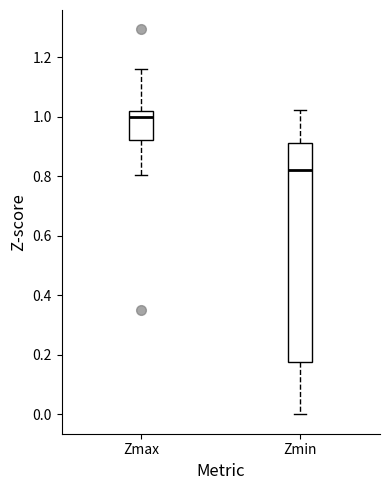

Reading left to right, read every box against the y-axis: the position of its median line, the range the box covers, and the ends of its whiskers. The values are not printed on the chart, so give them approximately, as read against the axis.

Zmax: median 1.00, box 0.92 to 1.02, whiskers 0.80 to 1.16
Zmin: median 0.82, box 0.18 to 0.92, whiskers 0.00 to 1.02